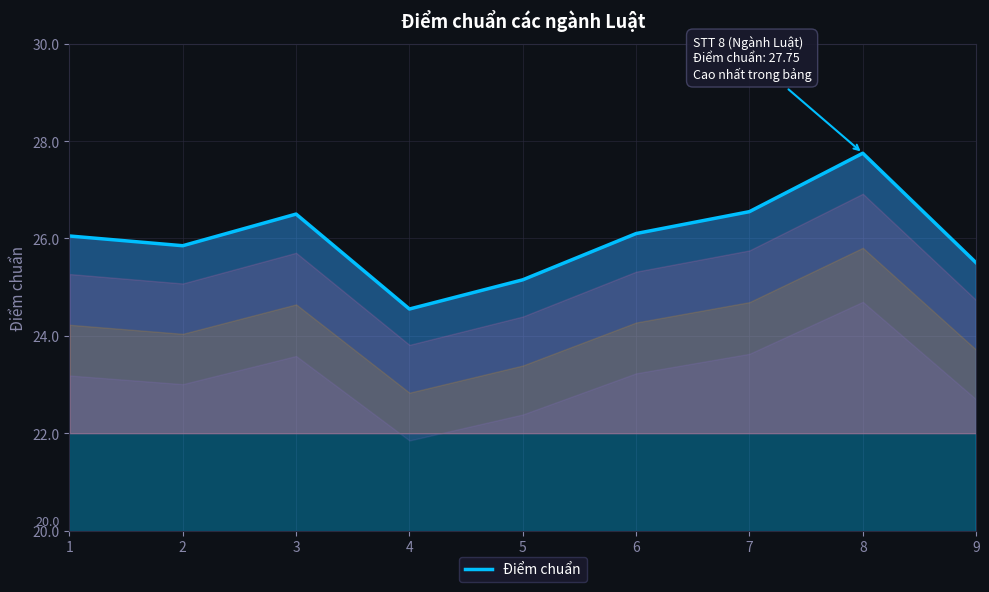

How many lines are shown in the chart?

1